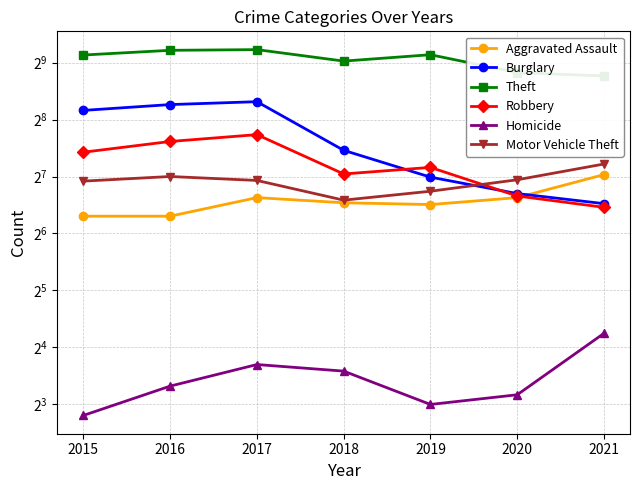

At which label does Robbery first exceed 143?

2015